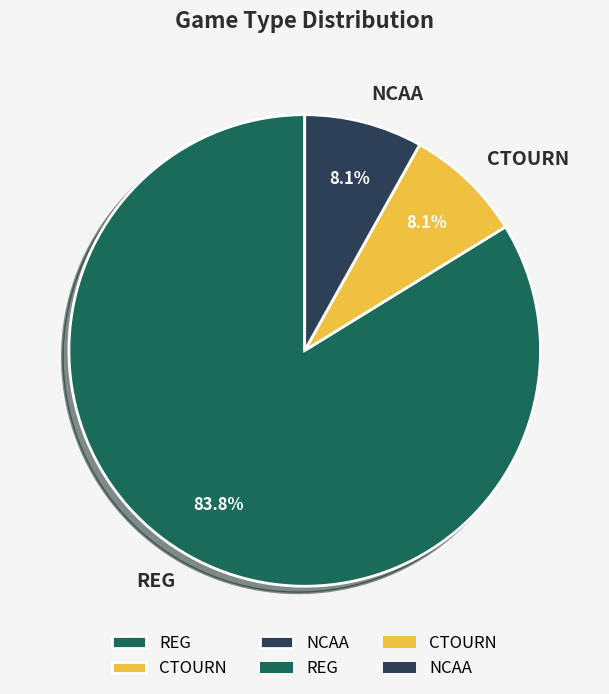

Between REG and CTOURN, which is larger?

REG